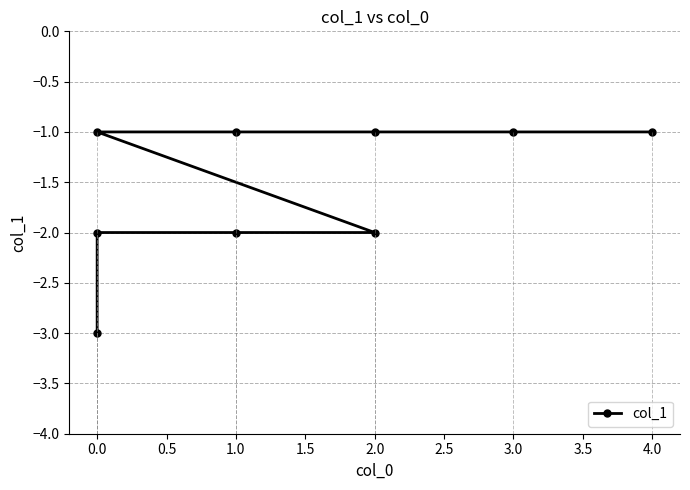

Reading left to right, list all the values displayed in this chart.

-3	-2	-2	-2	-1	-1	-1	-1	-1